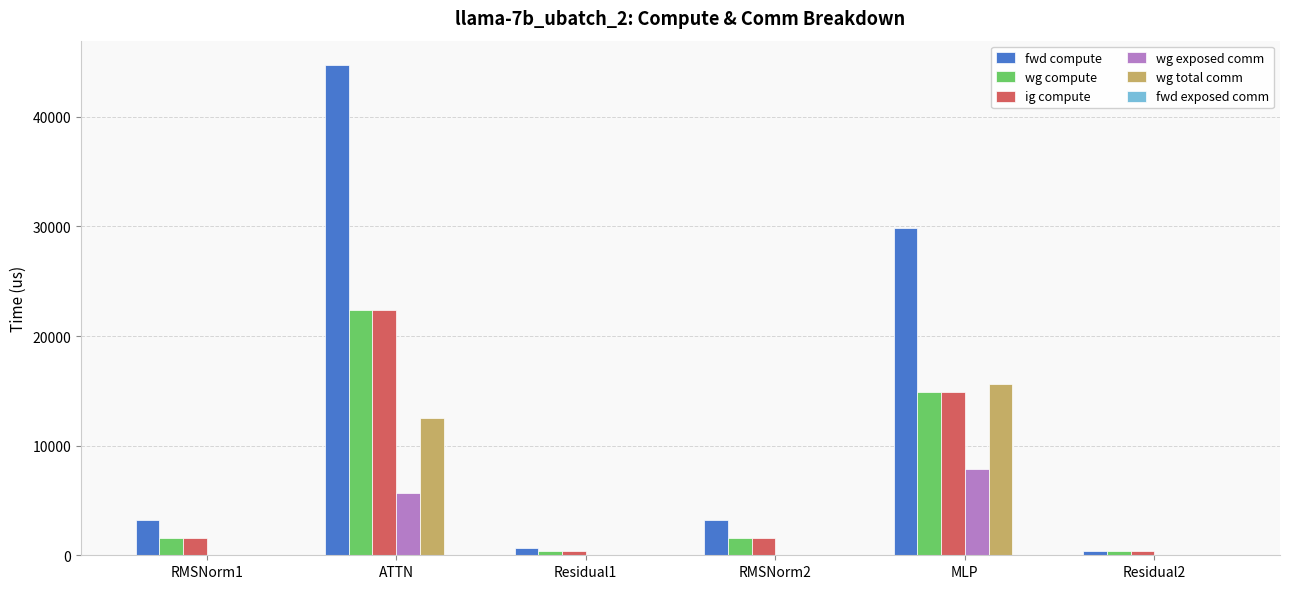

Which series changed the most between RMSNorm2 and MLP?

fwd compute